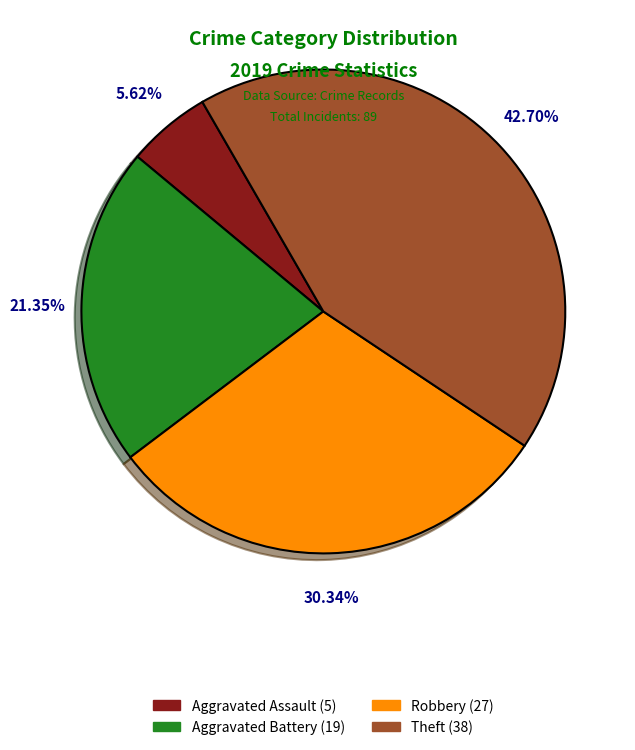

Is it true that Robbery is 30% of the pie?

True